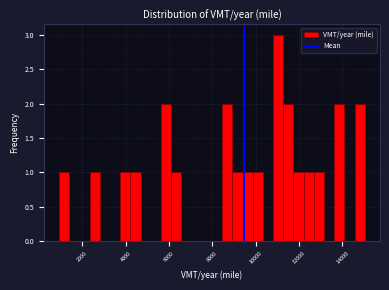

Around what value on the x-axis is the tallest bar? Give the approximate position of its centre, as read against the axis.

11000